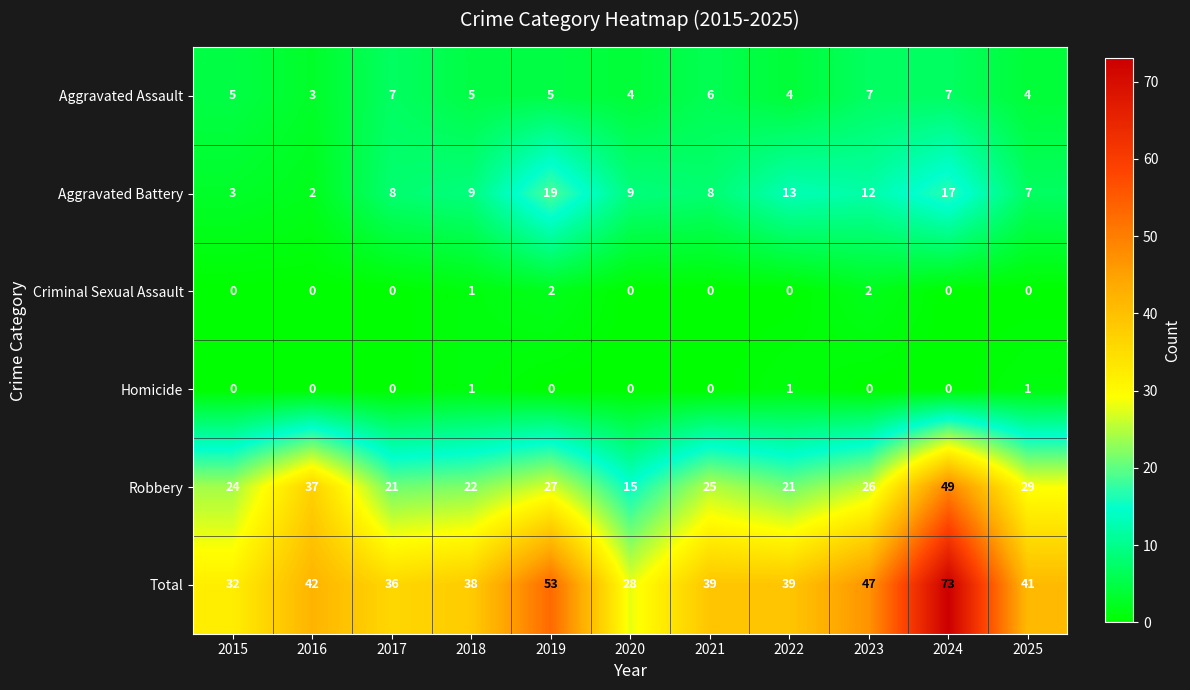

Where is Criminal Sexual Assault nearest to the value 1?

2018